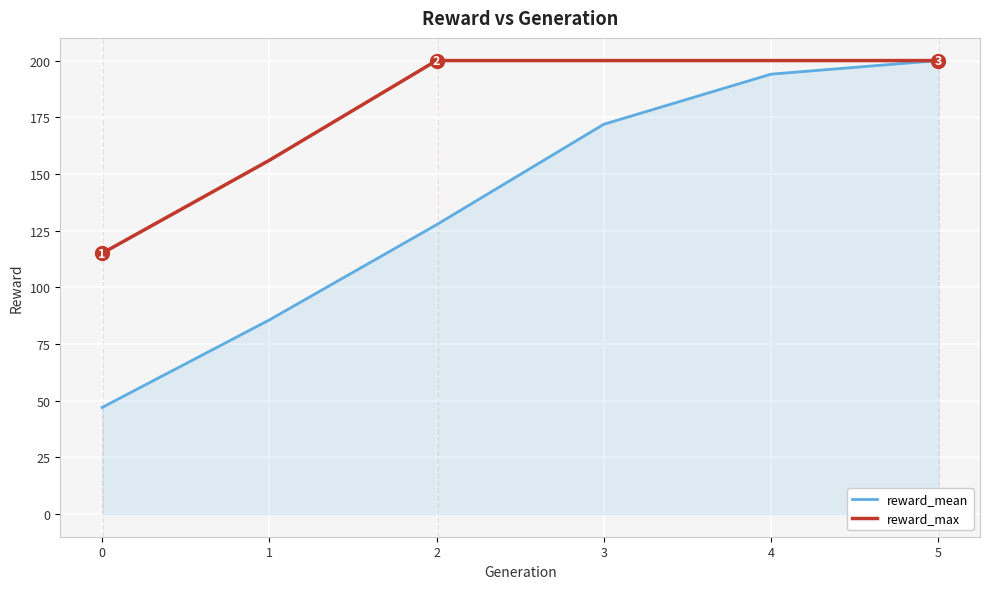

At which label is reward_max closest to 157?

1